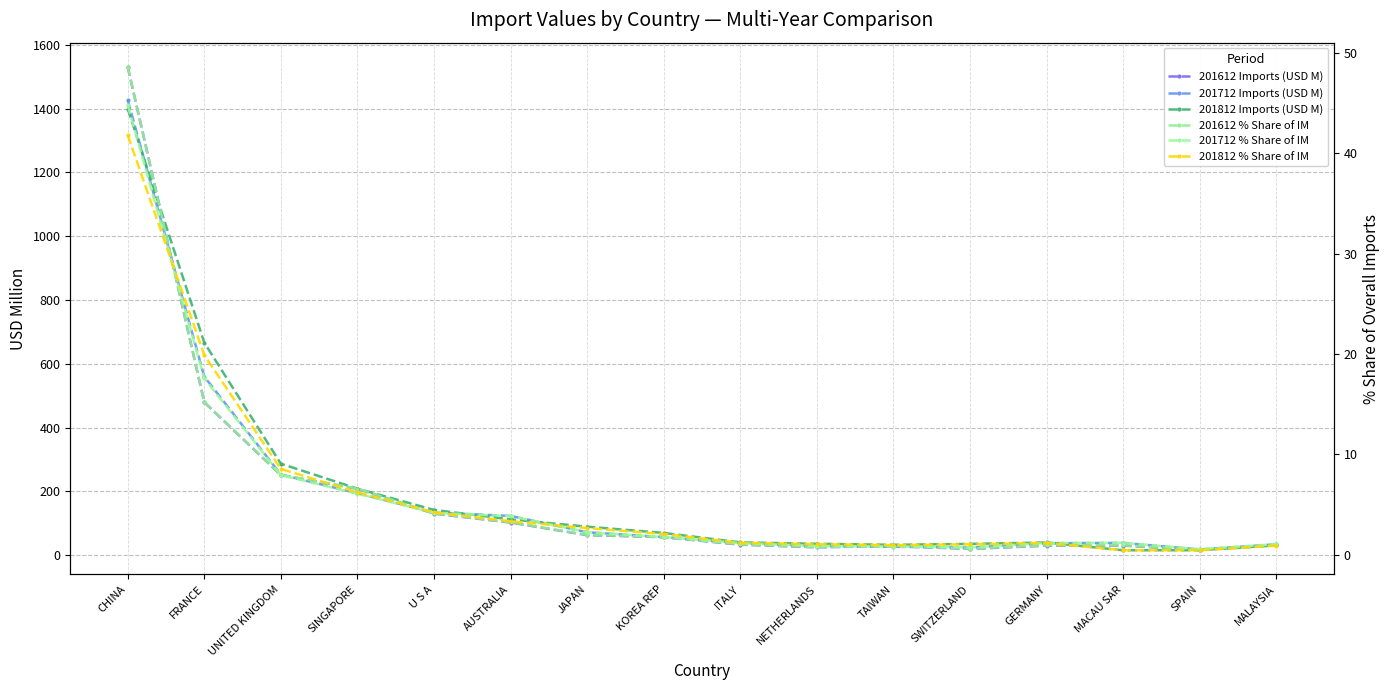

Where is the first local minimum for 201812 Imports (USD M)?

TAIWAN